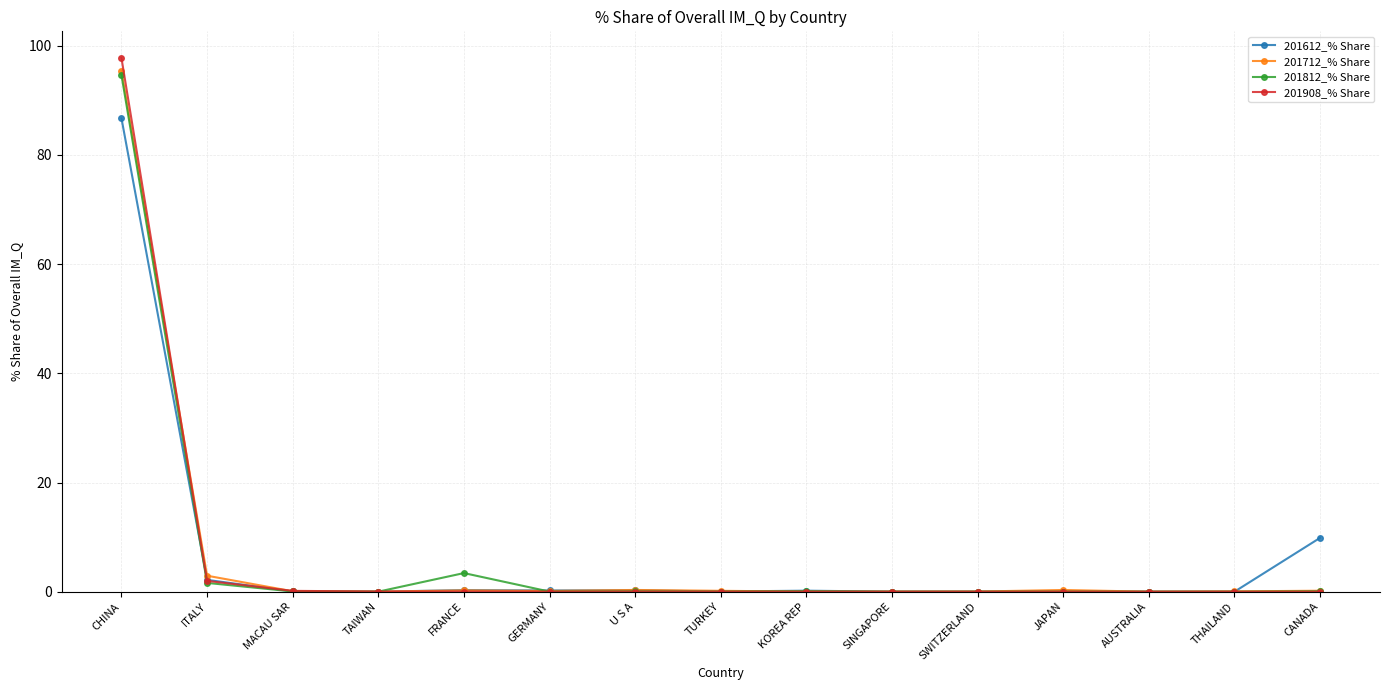

Which series has the widest spread of values?

201908_% Share